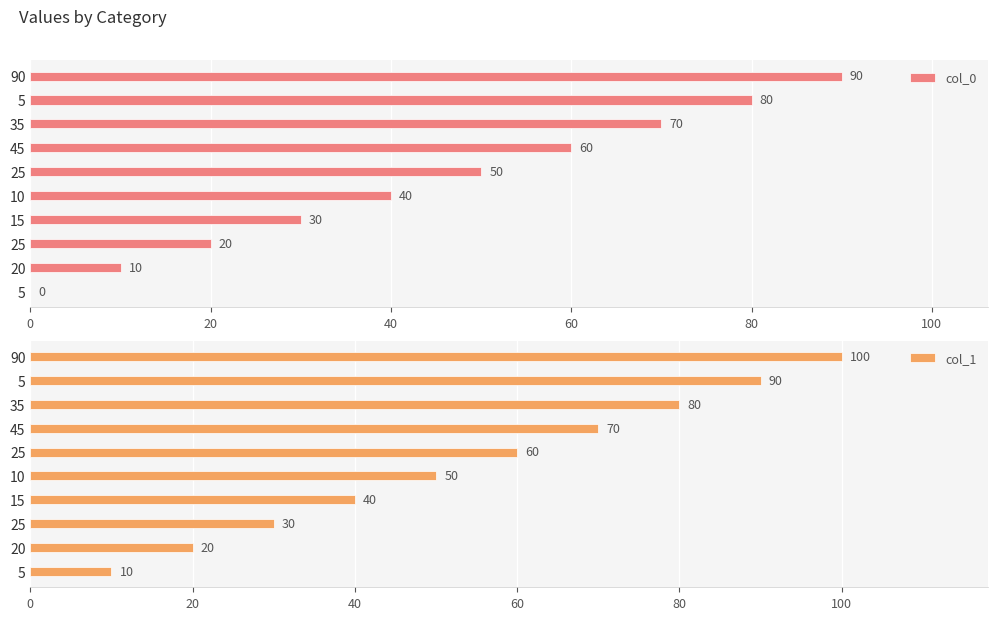

Rank the series by their average value, from highest to lowest.

col_1, col_0